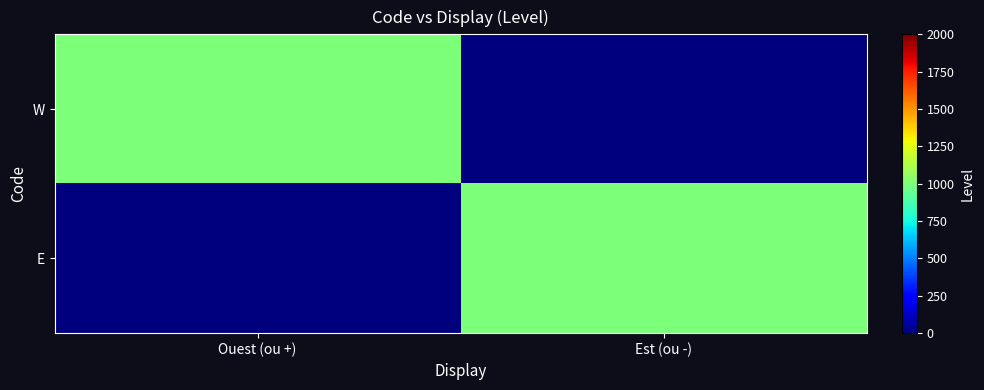

Reading right to left, list all the values displayed in this chart.

W: Est (ou -)=0	Ouest (ou +)=1000
E: Est (ou -)=1000	Ouest (ou +)=0